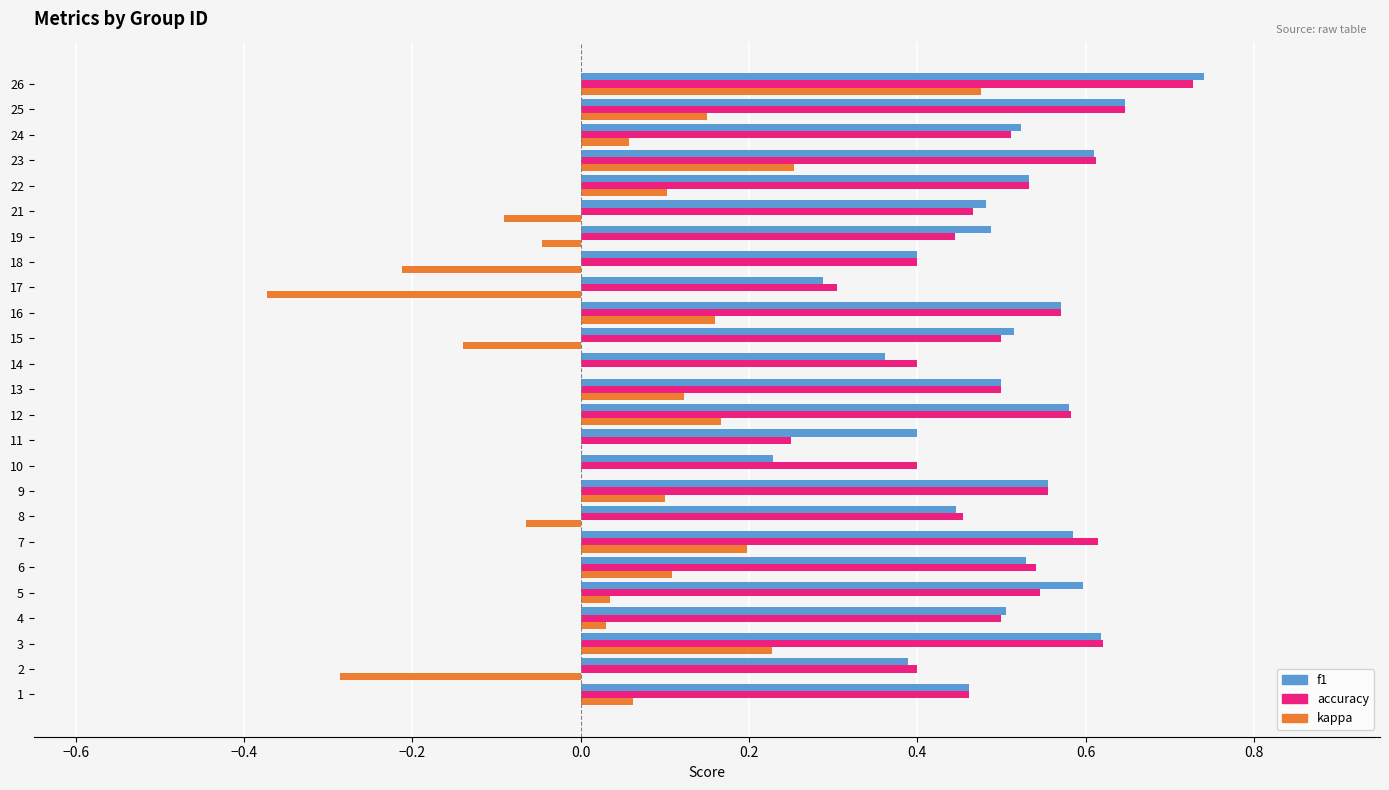

The f1 series shows 0.4 at 11. True or false?

True